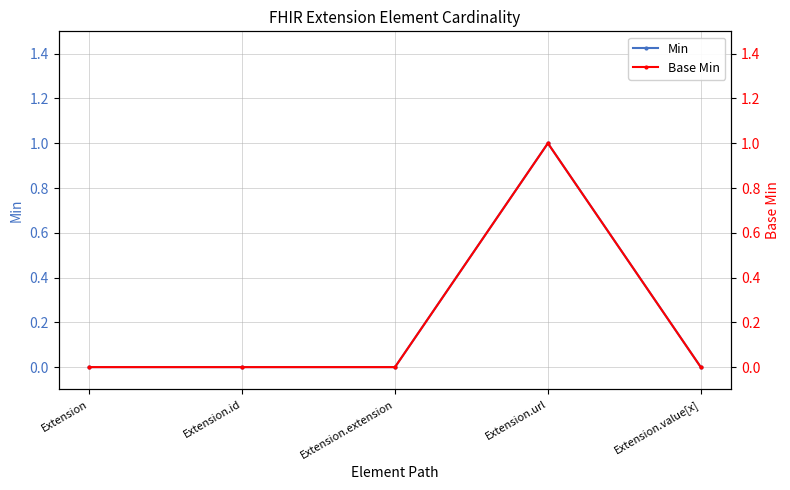

What is the difference between the maximum and minimum values in the Base Min series?

1